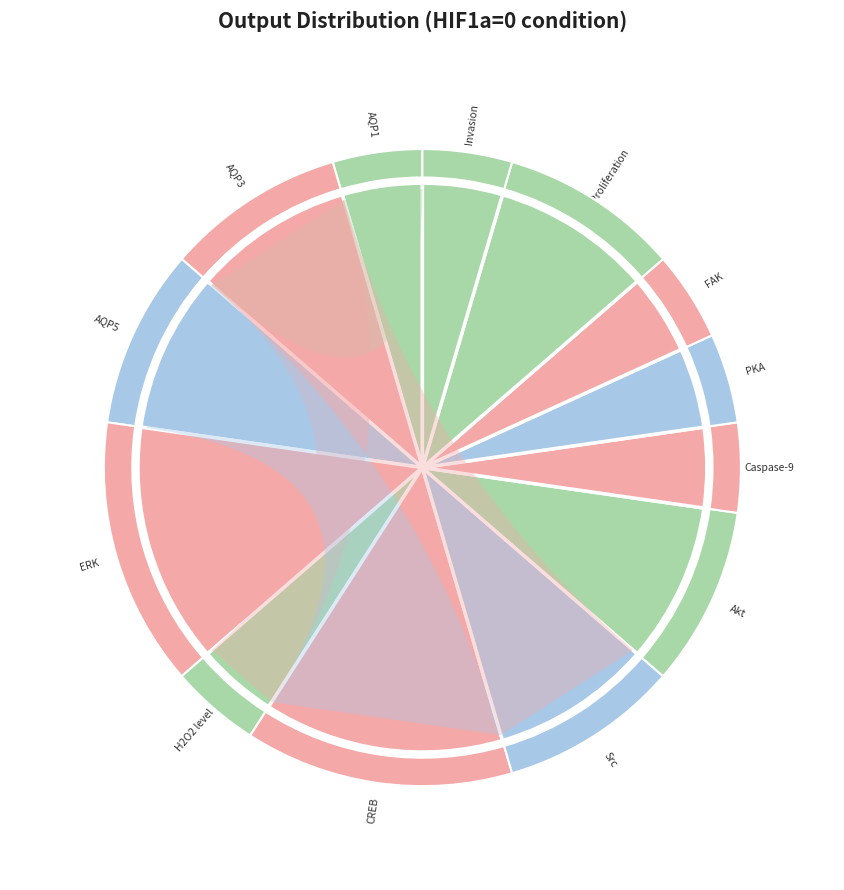

Is it true that FAK is 5% of the pie?

True